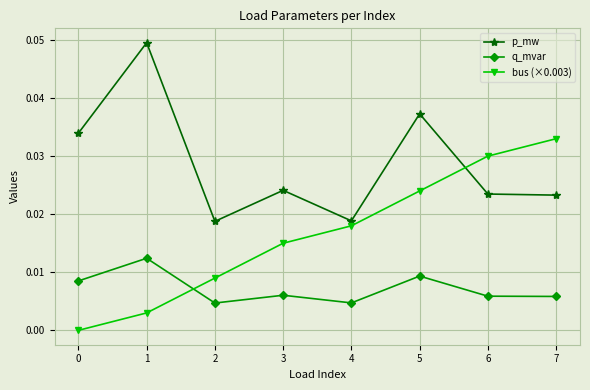

What are all the series names shown in the legend?

p_mw, q_mvar, bus (×0.003)